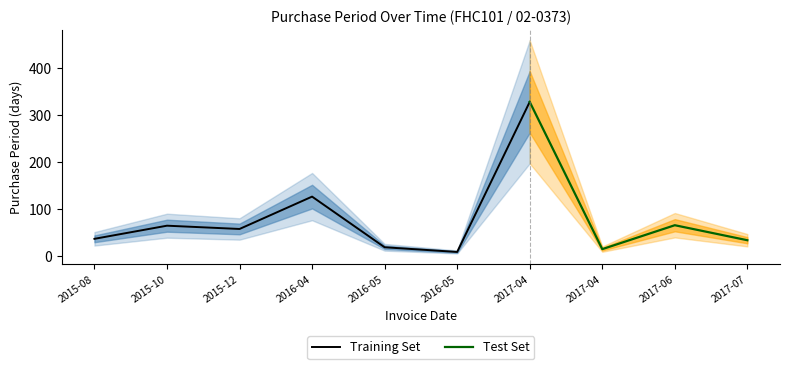

Rank the categories by value from lowest to highest.

2016-05-11, 2017-04-18, 2016-05-03, 2017-07-25, 2015-08-12, 2015-12-11, 2015-10-15, 2017-06-22, 2016-04-15, 2017-04-04